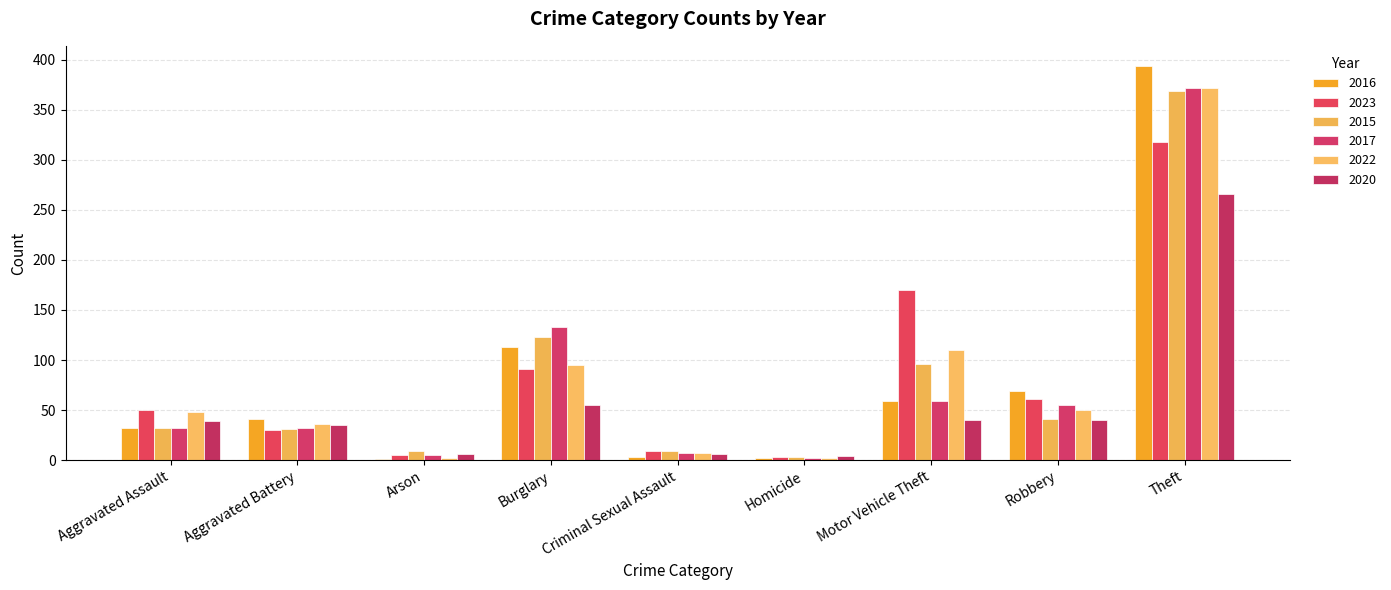

True or false: 2017 has a value of 59 at Motor Vehicle Theft.

True